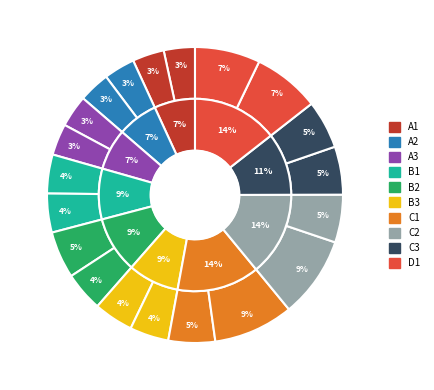

Is it true that 6 is 19% of the pie?

False